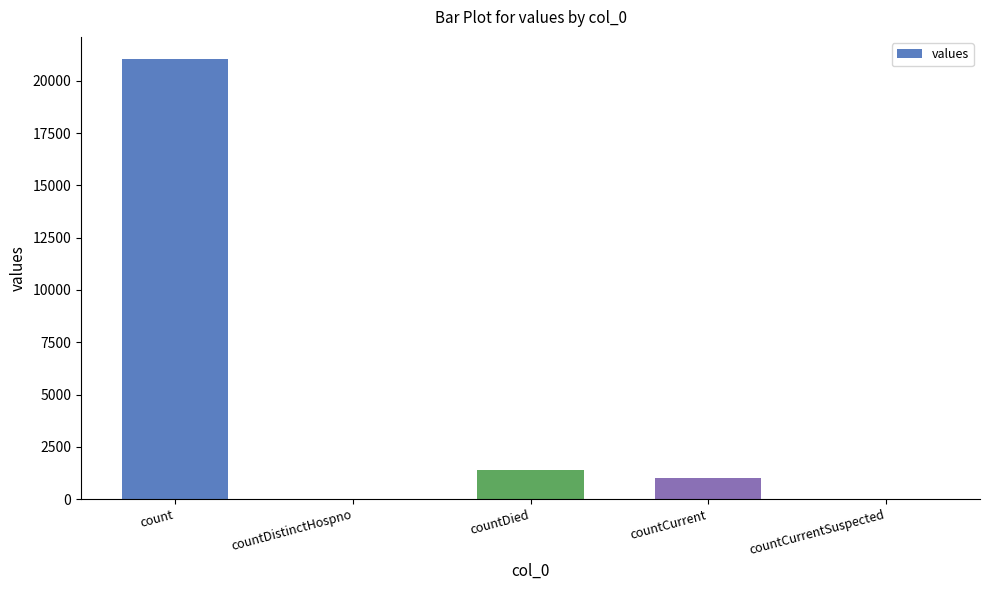

What is the average value?

4692